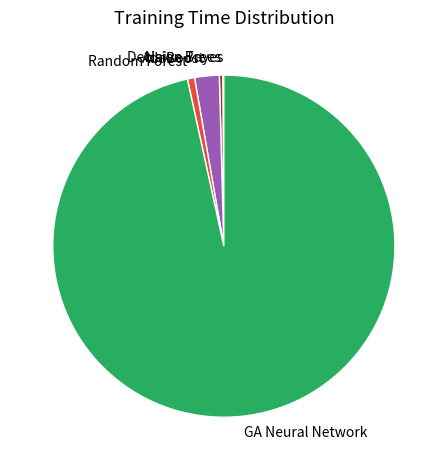

Which has a higher value, Decision Trees or GA Neural Network?

GA Neural Network